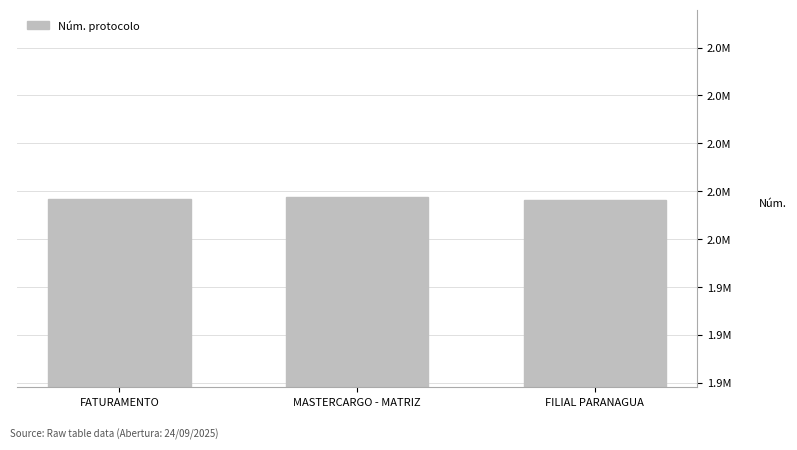

The value at MASTERCARGO - MATRIZ is 650737. True or false?

False